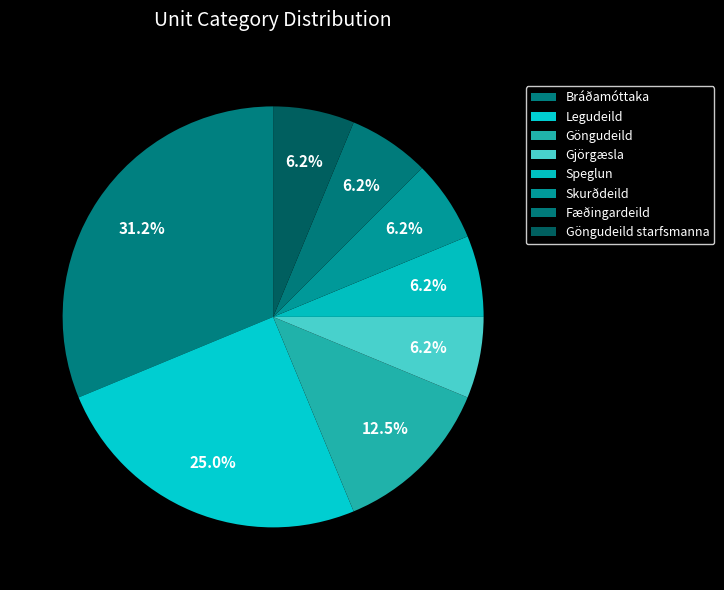

Count the number of slices in the pie.

8